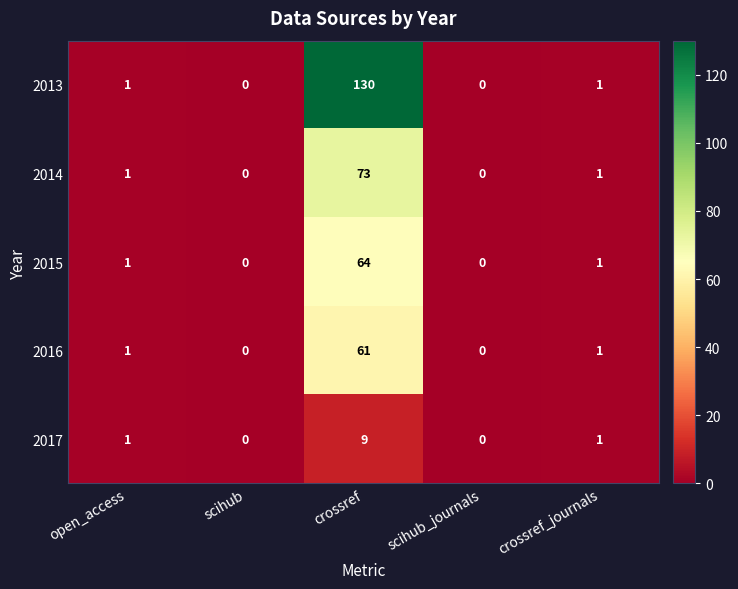

At how many categories does at least one series exceed 15?

1